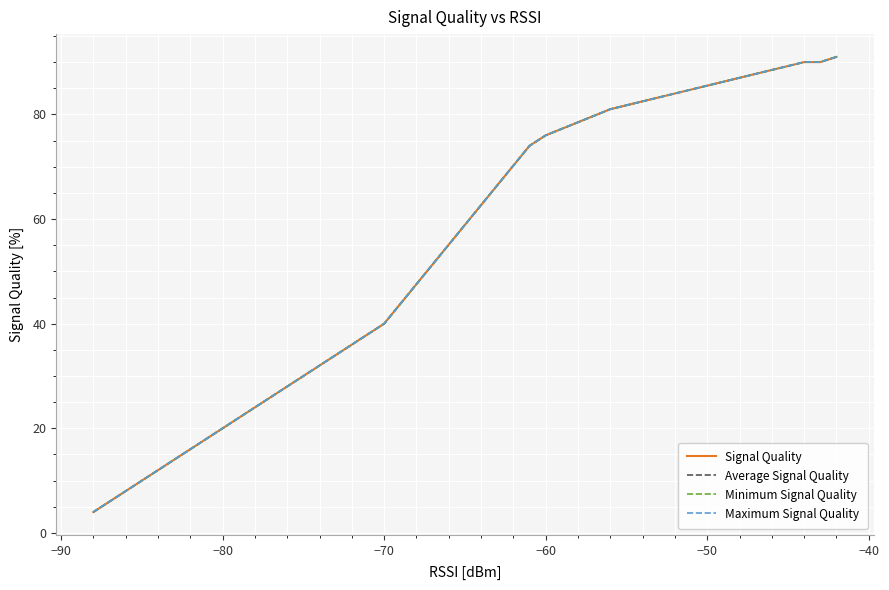

What is the value of the Average Signal Quality point at the 11th from the left?

36